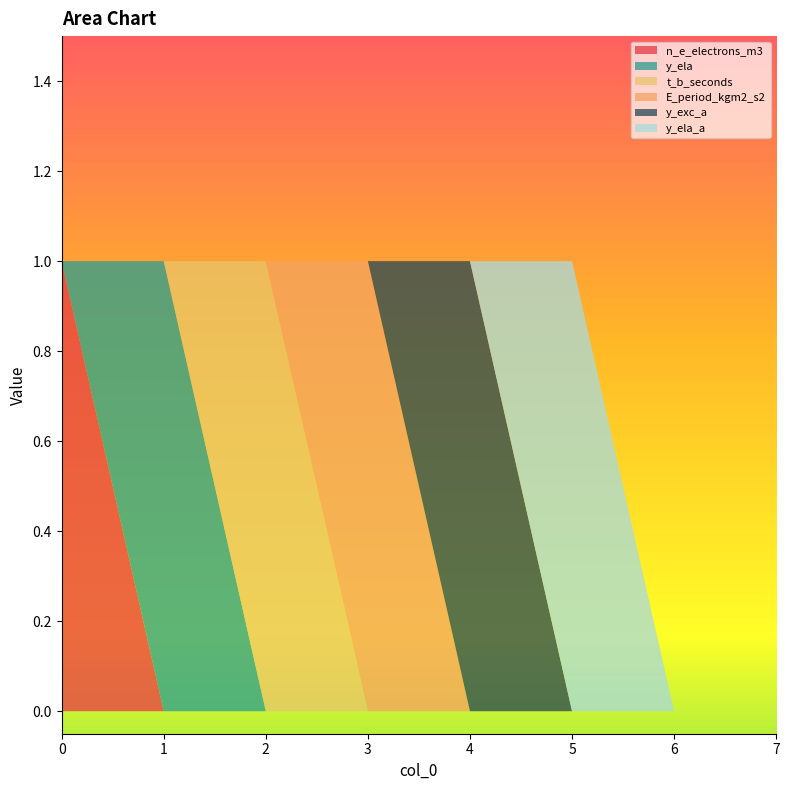

Reading left to right, transcribe all the data shown in this chart.

n_e_electrons_m3: 1	0	0	0	0	0	0	0
y_ela: 0	1	0	0	0	0	0	0
t_b_seconds: 0	0	1	0	0	0	0	0
E_period_kgm2_s2: 0	0	0	1	0	0	0	0
y_exc_a: 0	0	0	0	1	0	0	0
y_ela_a: 0	0	0	0	0	1	0	0